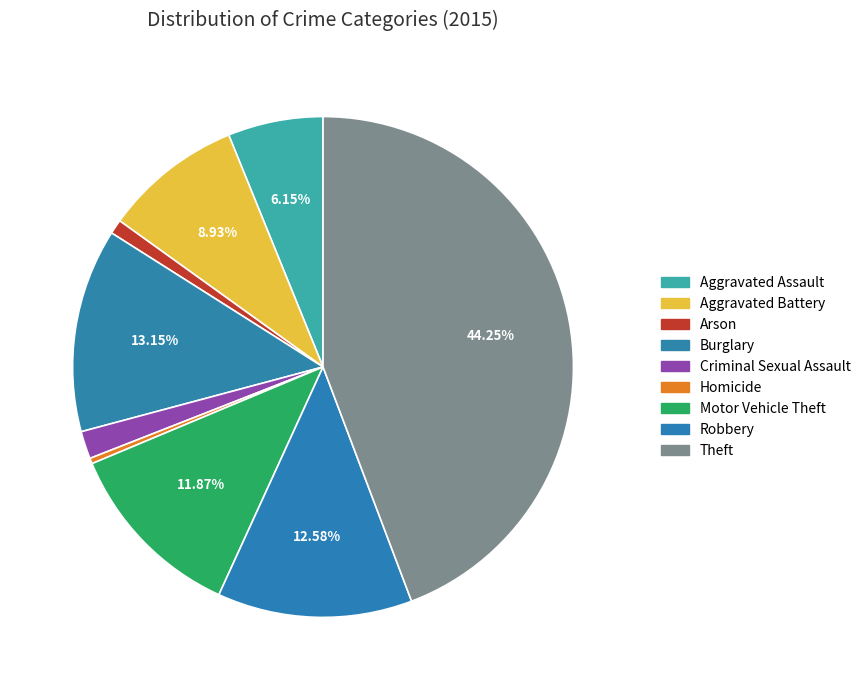

Rank the categories by value from lowest to highest.

Homicide, Arson, Criminal Sexual Assault, Aggravated Assault, Aggravated Battery, Motor Vehicle Theft, Robbery, Burglary, Theft